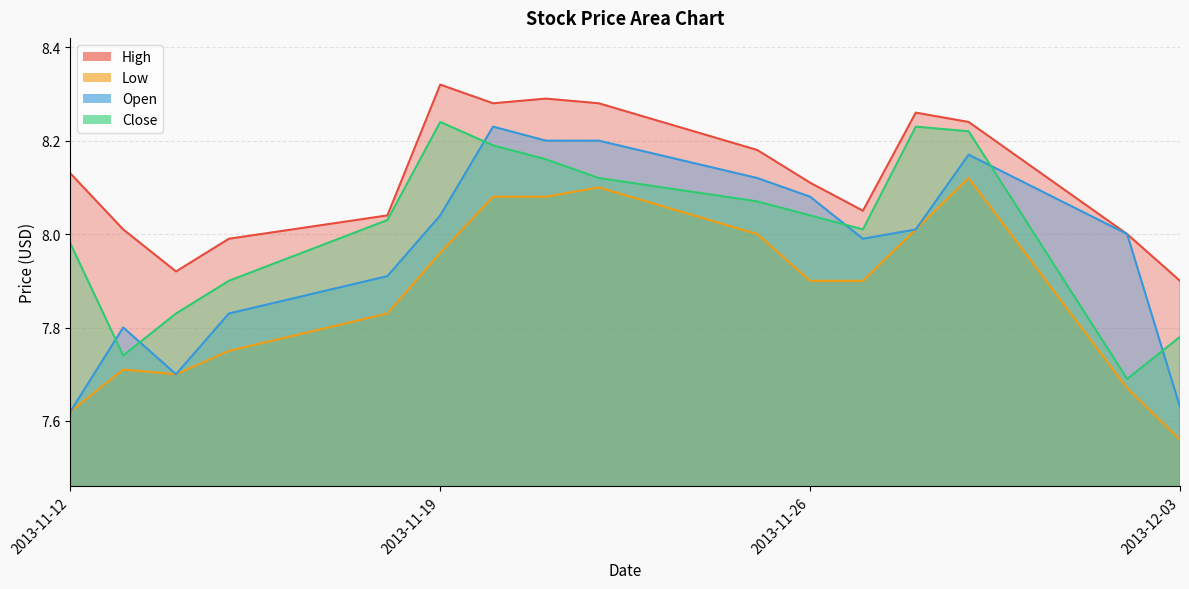

At 2013-11-12, list the series in order from smallest to largest.

Low, Open, Close, High